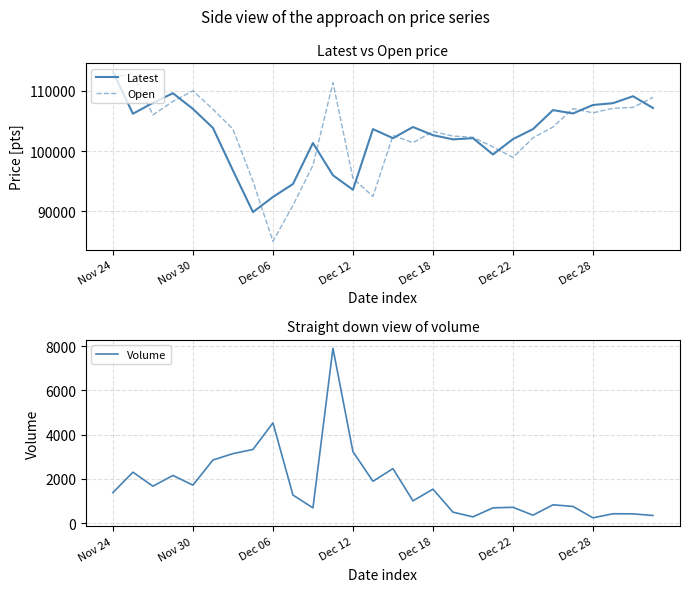

True or false: Open and Volume intersect in this chart.

False